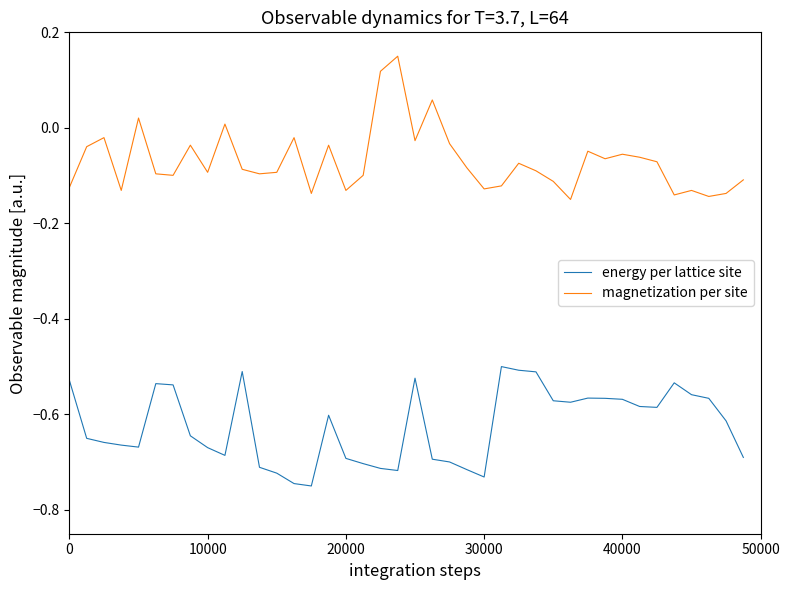

Which series has the largest total across all categories?

magnetization per site